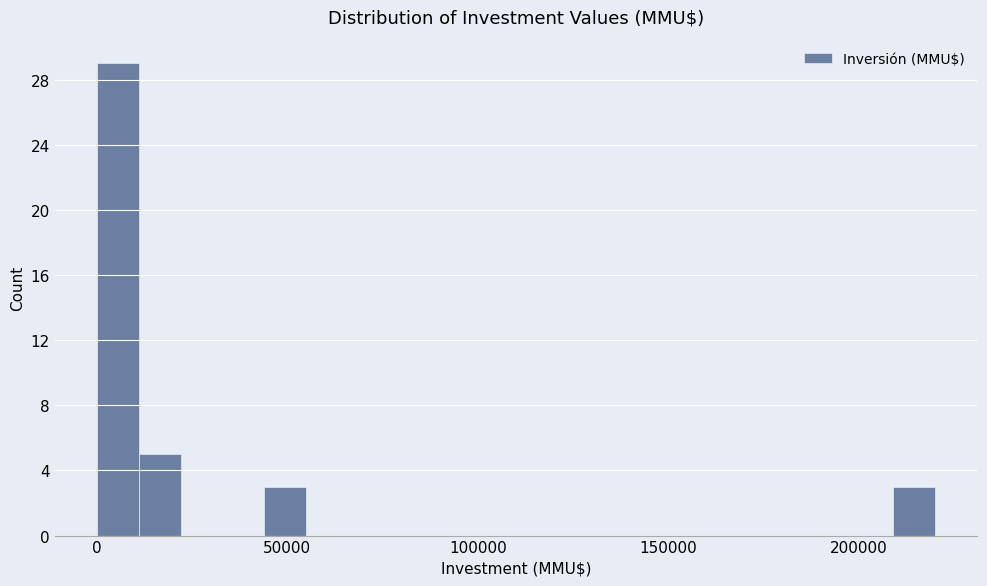

Around what value on the x-axis is the tallest bar? Give the approximate position of its centre, as read against the axis.

5000